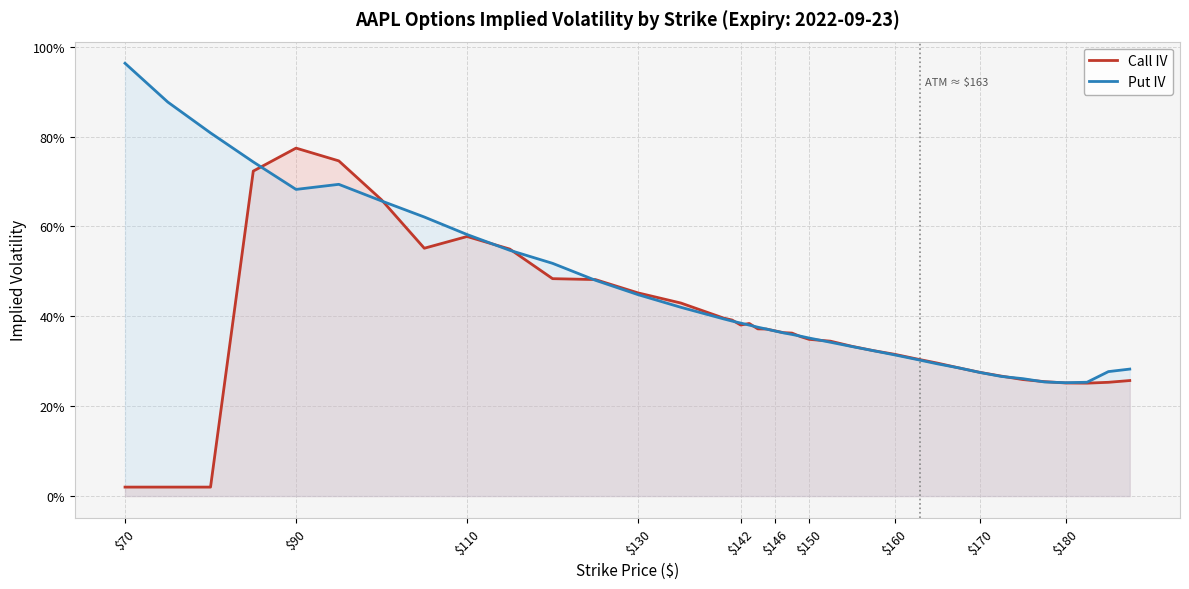

The value of Put IV at 75 is 0.9. True or false?

True